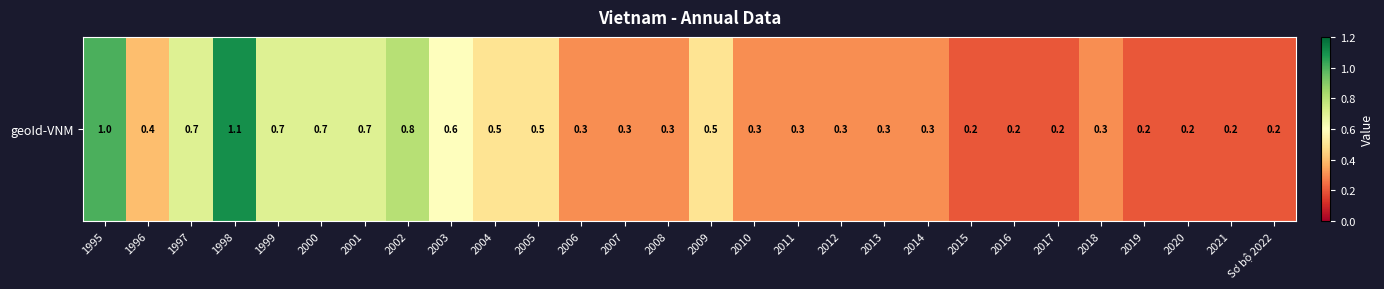

Count the values in the range 0 to 1.

27